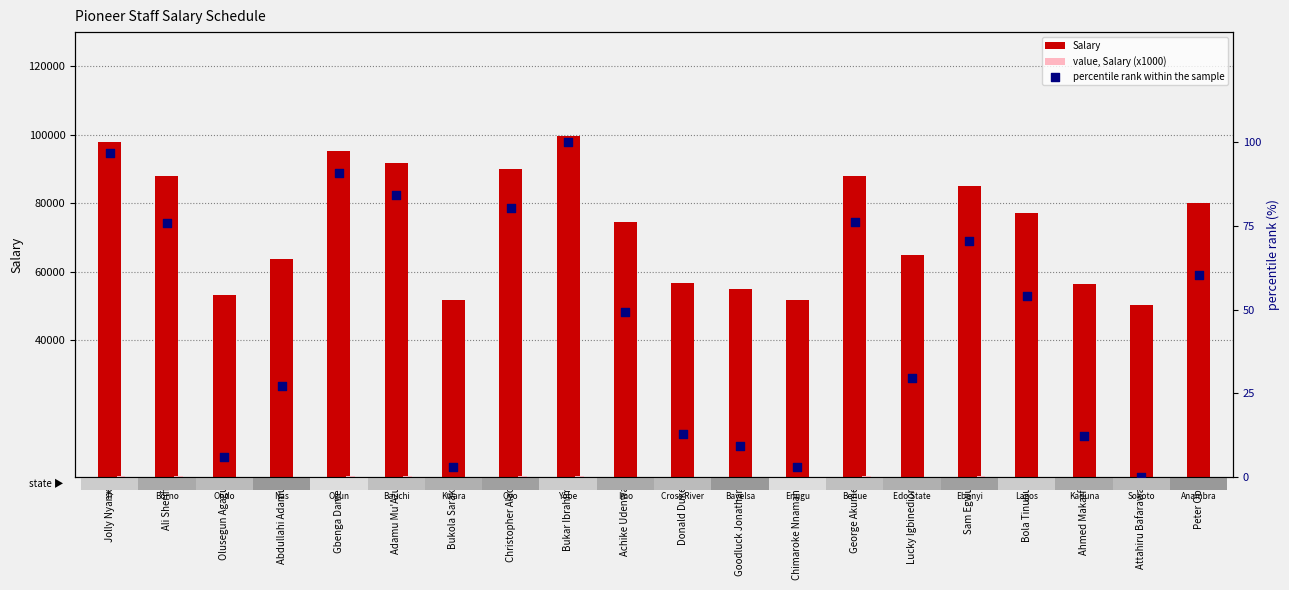

The Salary series shows 91839.0 at Adamu Mu'Azu. True or false?

True